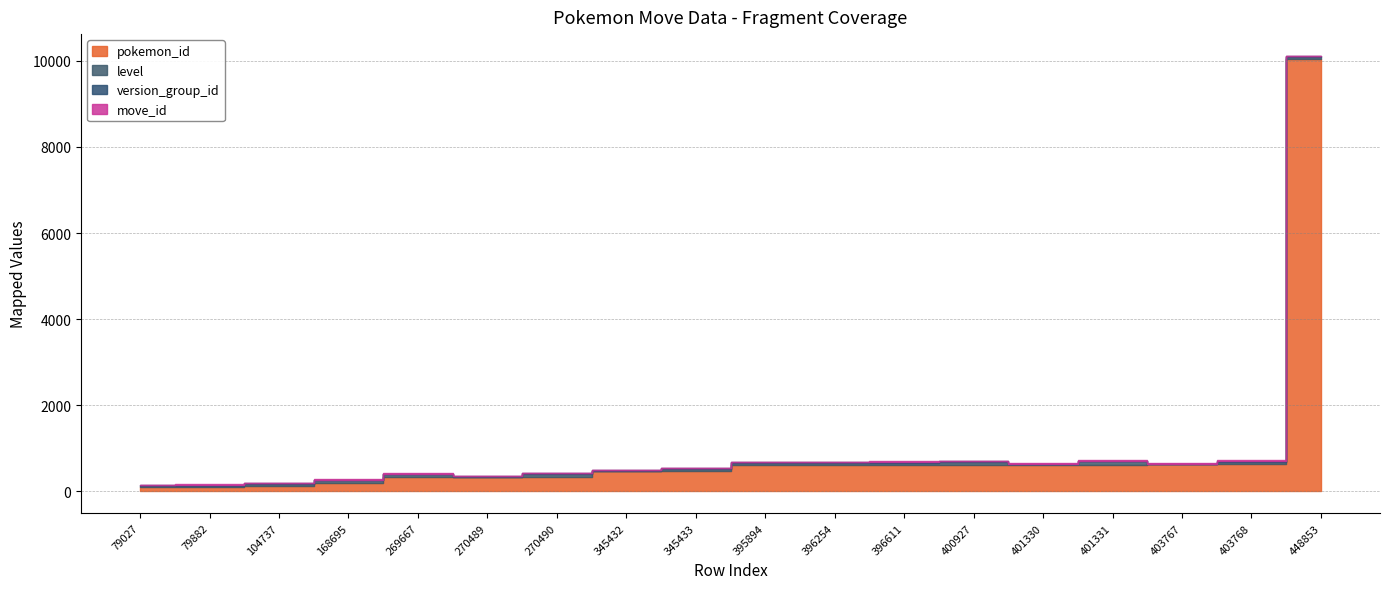

Which series changed the most between 345433 and 448853?

pokemon_id